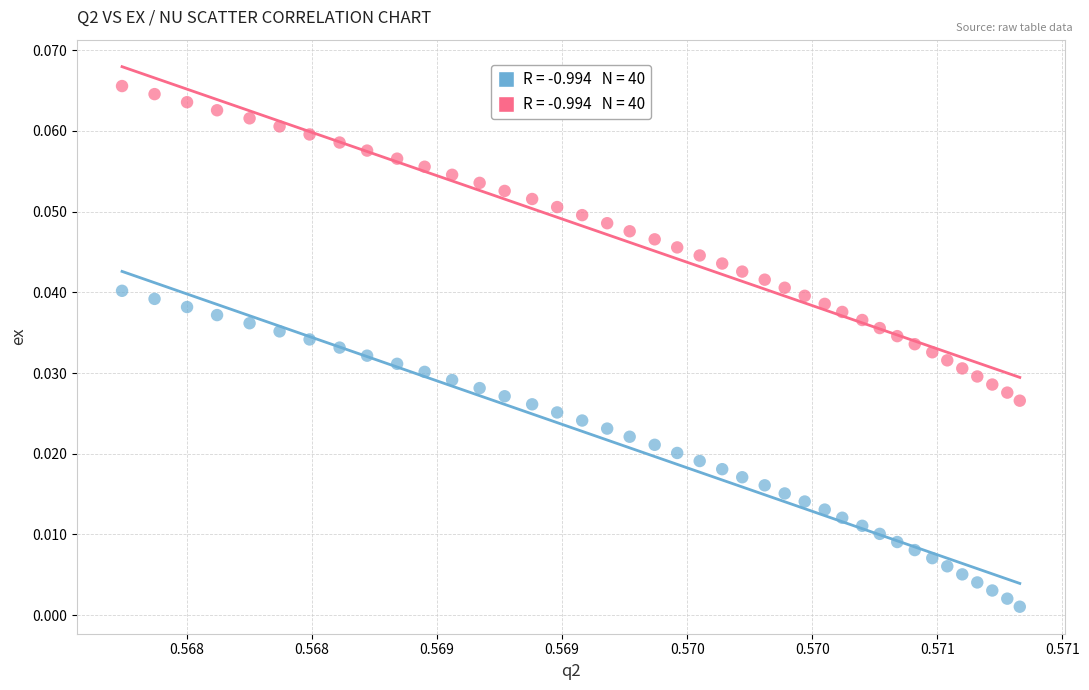

How many points are shown in the scatter plot?

80